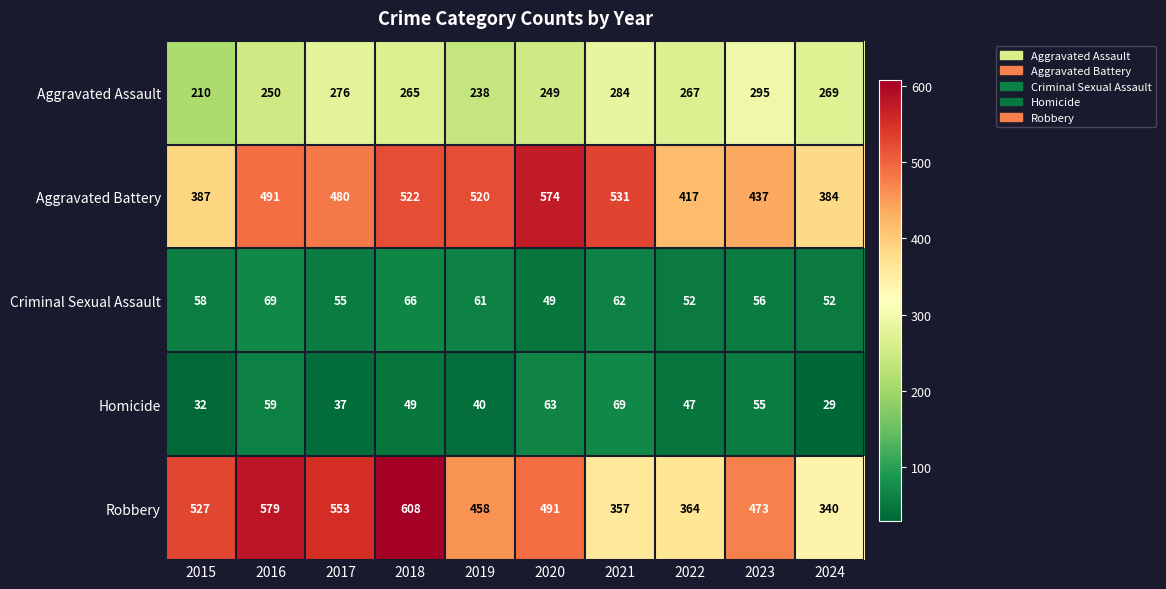

What is the approximate value of Robbery at 2017, to the nearest 50?

550